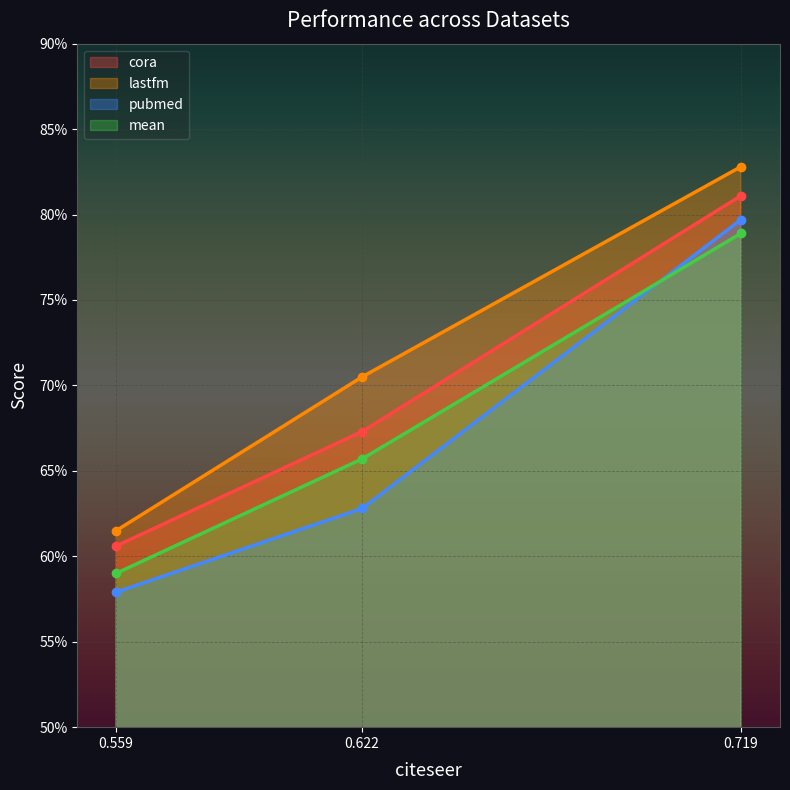

What is the sum of all pubmed values?

2.0